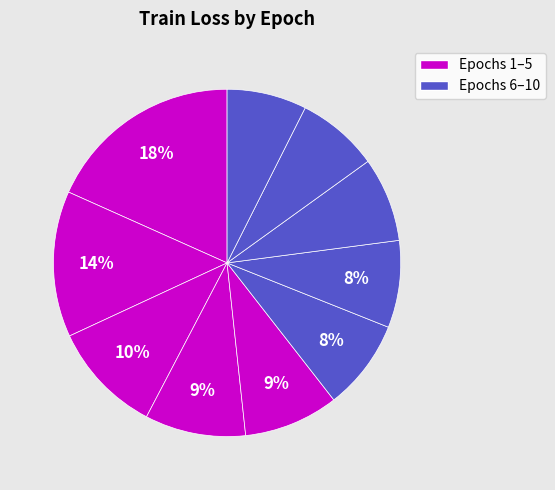

How many slices are in this pie chart?

10